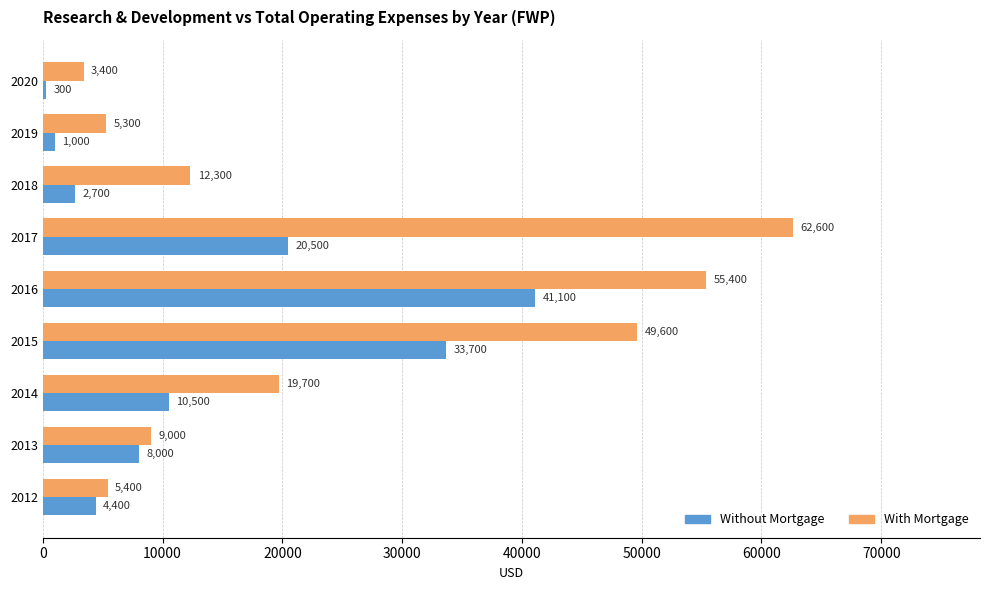

What is the total value across all series at 2012?

9800